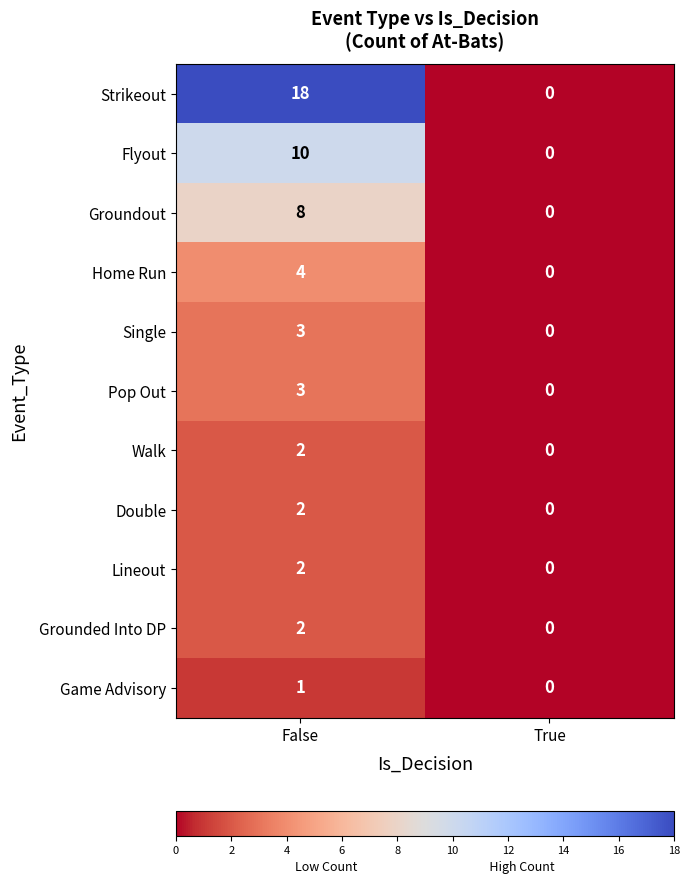

What is the difference between the Pop Out values at False and True?

3